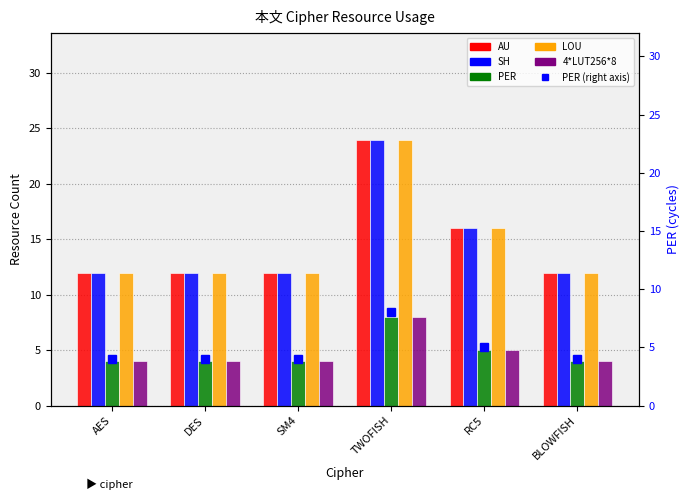

What is the greatest value displayed?

24